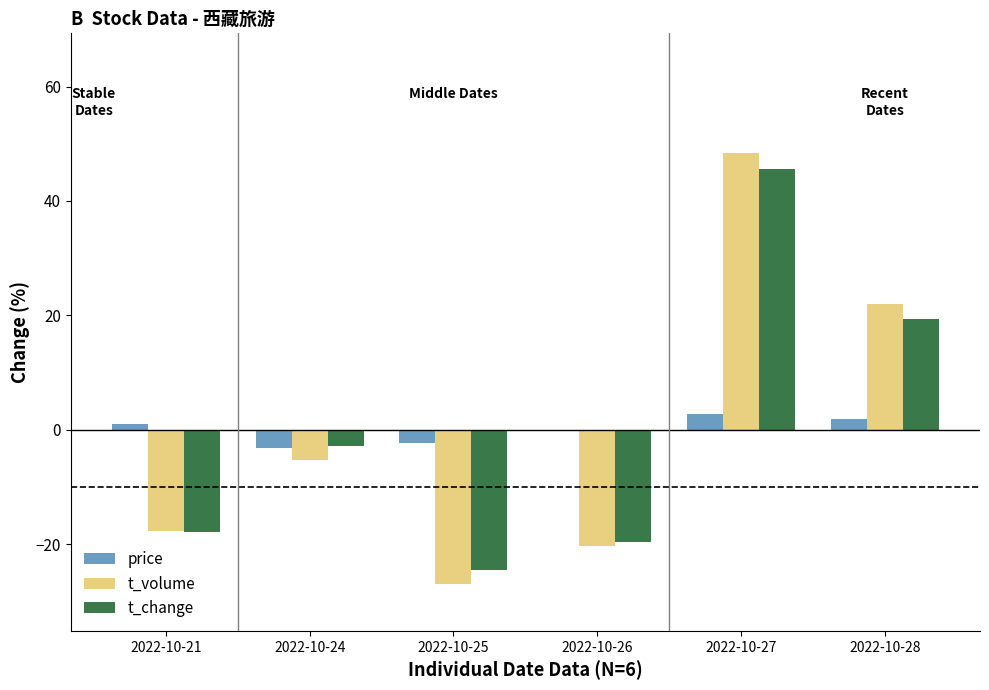

True or false: t_volume has a value of -11.6 at 2022-10-21.

False